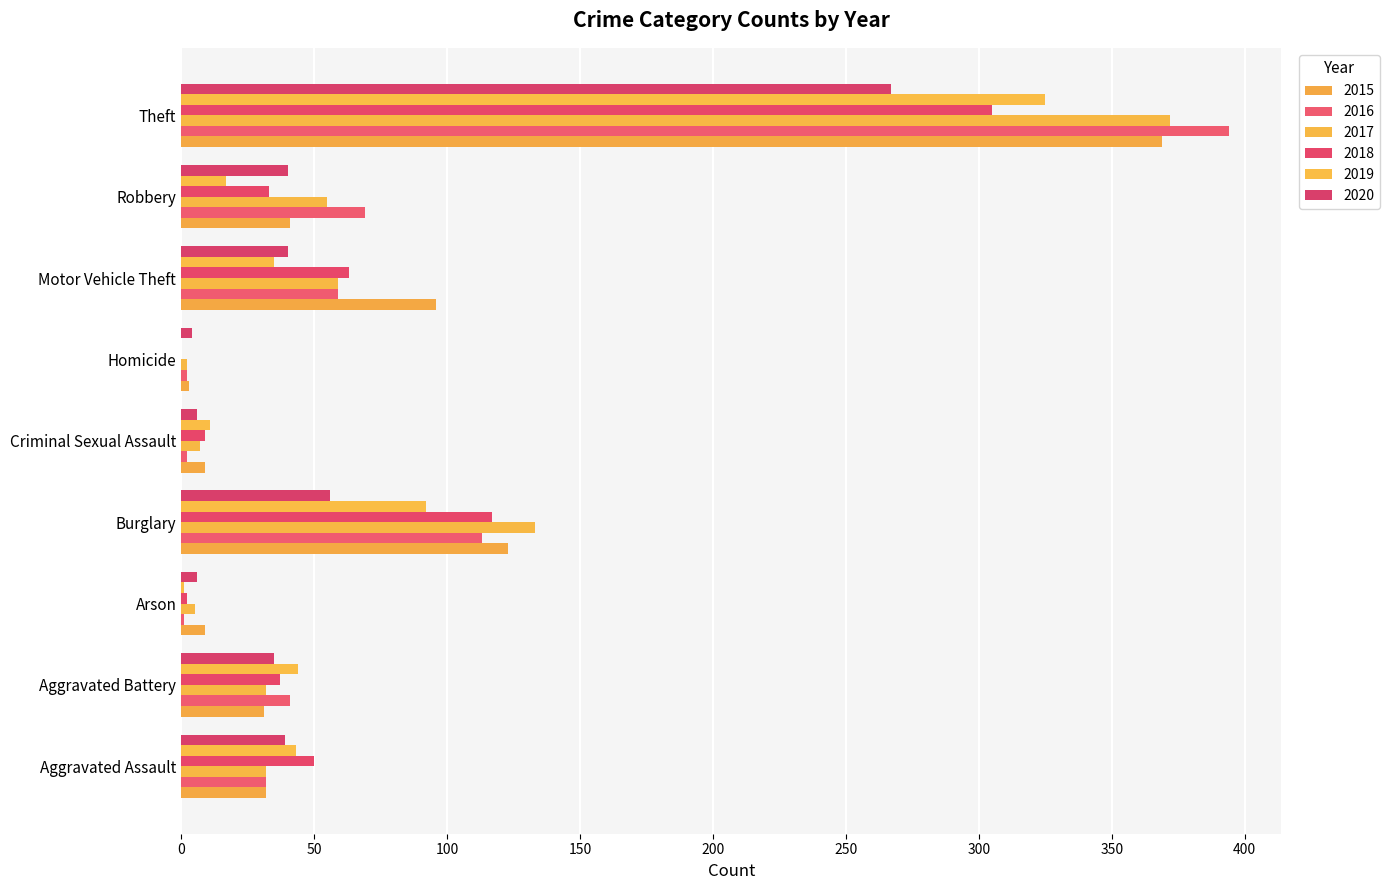

Reading left to right, what are all the values shown in this chart?

2015: Aggravated Assault=32	Aggravated Battery=31	Arson=9	Burglary=123	Criminal Sexual Assault=9	Homicide=3	Motor Vehicle Theft=96	Robbery=41	Theft=369
2016: Aggravated Assault=32	Aggravated Battery=41	Arson=1	Burglary=113	Criminal Sexual Assault=2	Homicide=2	Motor Vehicle Theft=59	Robbery=69	Theft=394
2017: Aggravated Assault=32	Aggravated Battery=32	Arson=5	Burglary=133	Criminal Sexual Assault=7	Homicide=2	Motor Vehicle Theft=59	Robbery=55	Theft=372
2018: Aggravated Assault=50	Aggravated Battery=37	Arson=2	Burglary=117	Criminal Sexual Assault=9	Homicide=0	Motor Vehicle Theft=63	Robbery=33	Theft=305
2019: Aggravated Assault=43	Aggravated Battery=44	Arson=1	Burglary=92	Criminal Sexual Assault=11	Homicide=0	Motor Vehicle Theft=35	Robbery=17	Theft=325
2020: Aggravated Assault=39	Aggravated Battery=35	Arson=6	Burglary=56	Criminal Sexual Assault=6	Homicide=4	Motor Vehicle Theft=40	Robbery=40	Theft=267